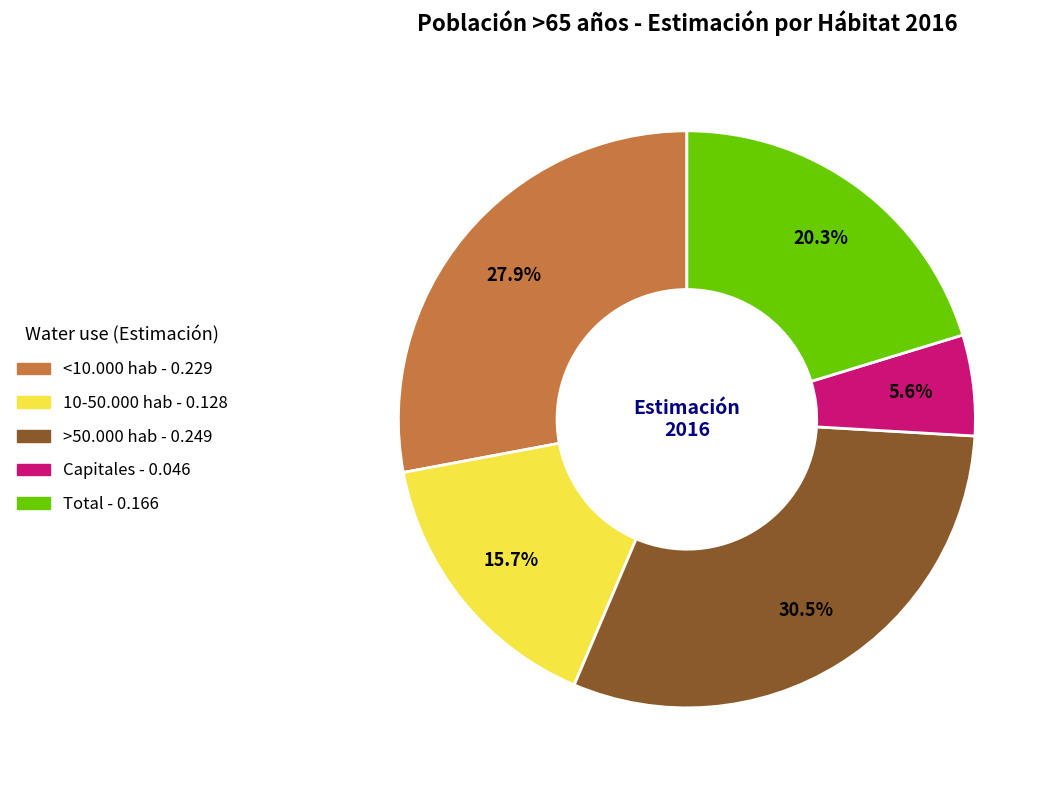

To the nearest percent, what is the average slice percentage?

20%